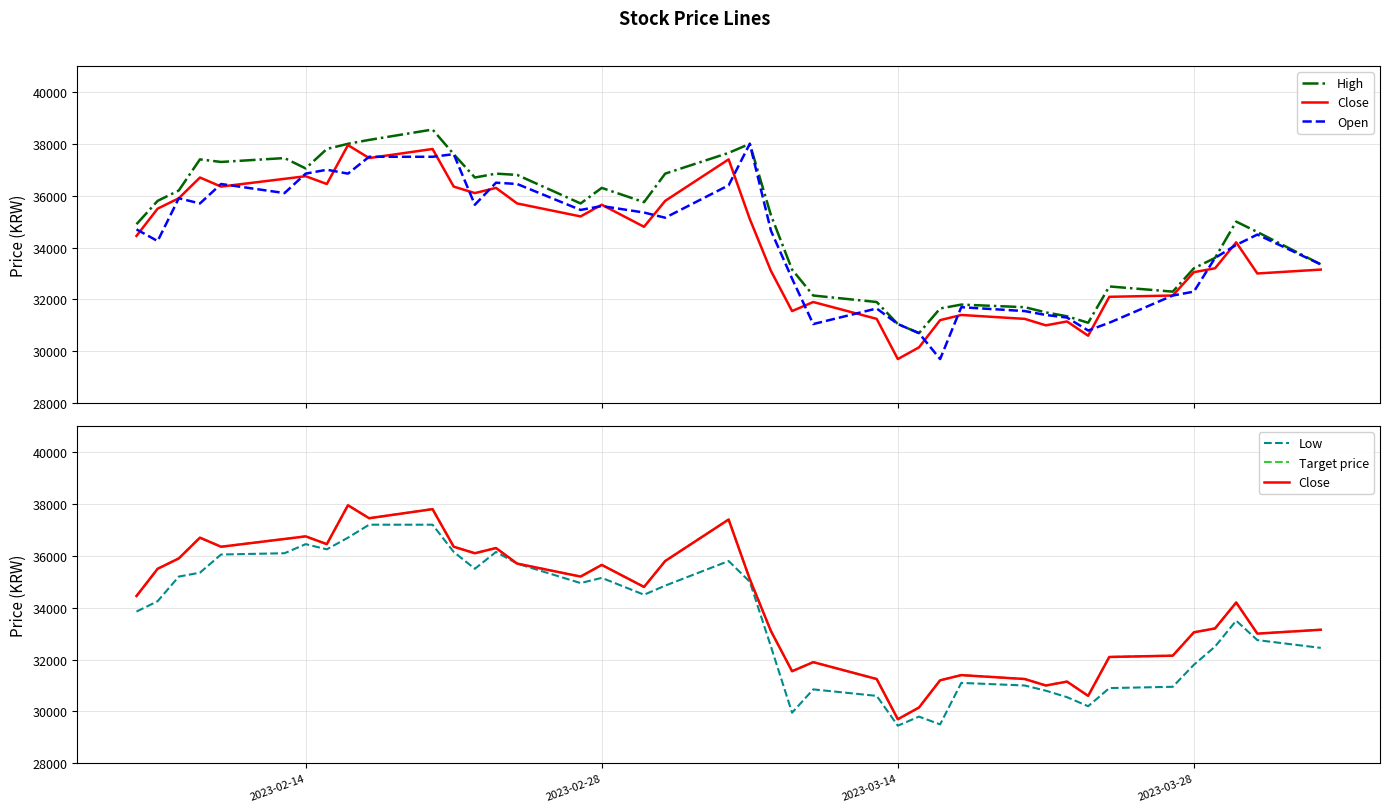

In Open, how many points are higher than both neighbors (excluding endpoints)?

10